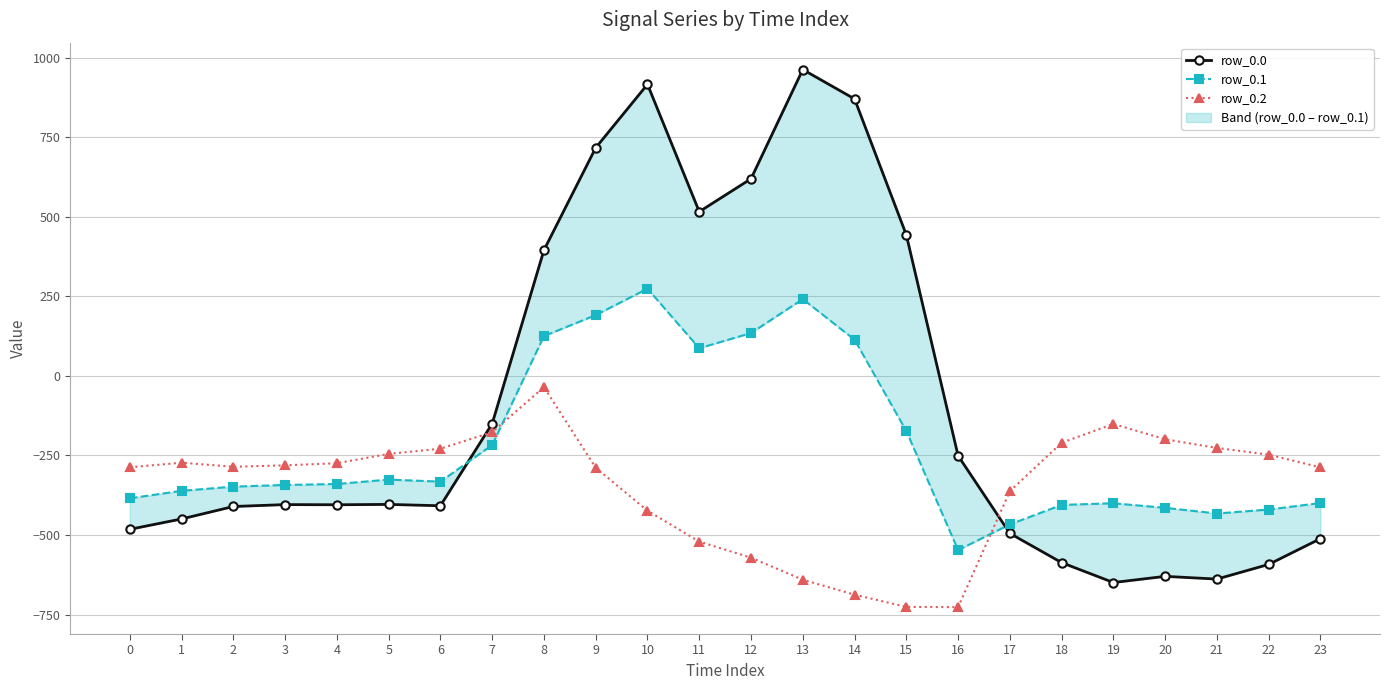

Which series ends up on top after the final intersection of row_0.0 and row_0.1?

row_0.1